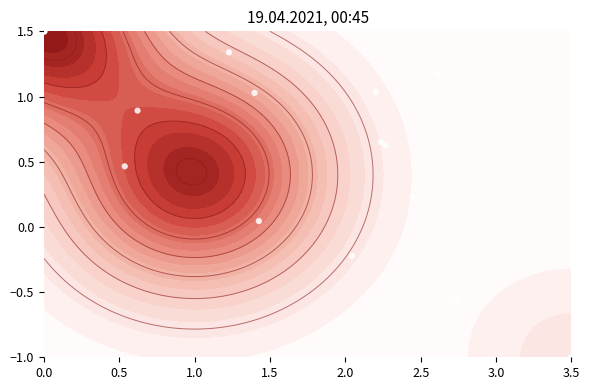

Is it true that the value at 3.5 is -1.0?

True